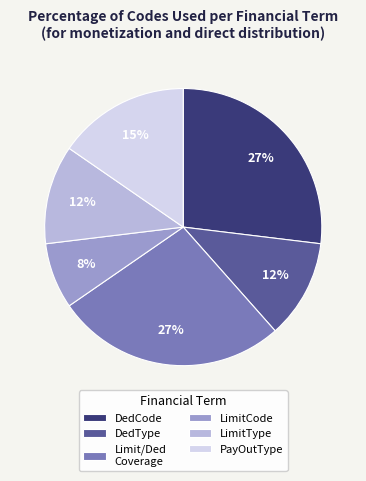

Is it true that PayOutType is 15% of the pie?

True